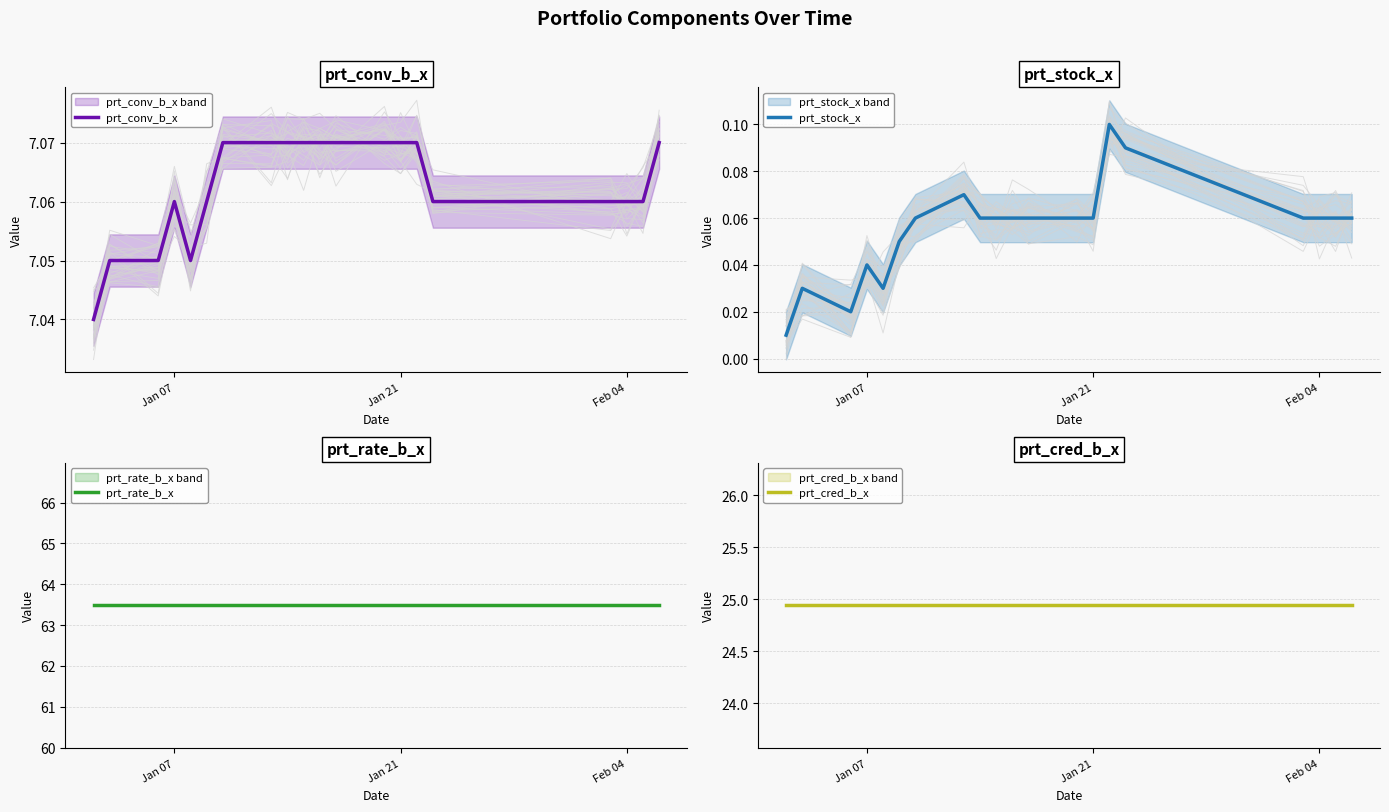

Which label corresponds to the largest value in the chart?

Jan 07